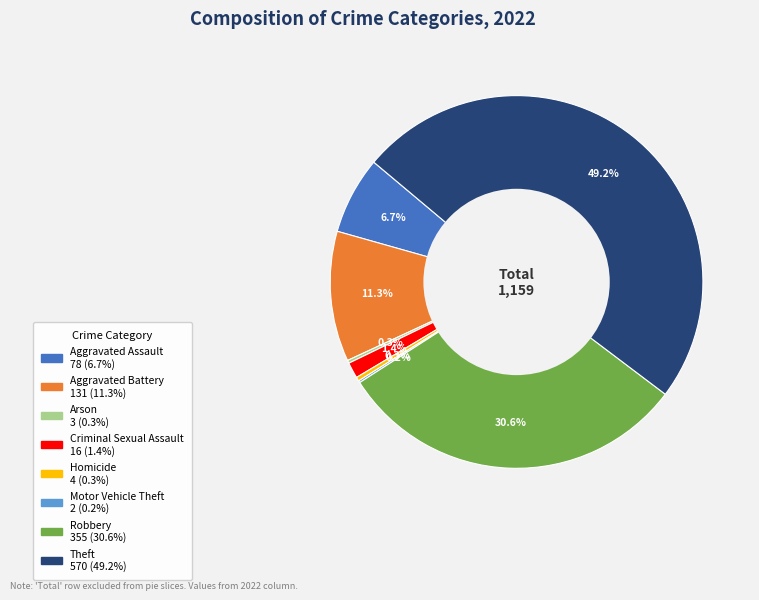

Between Theft and Criminal Sexual Assault, which is larger?

Theft